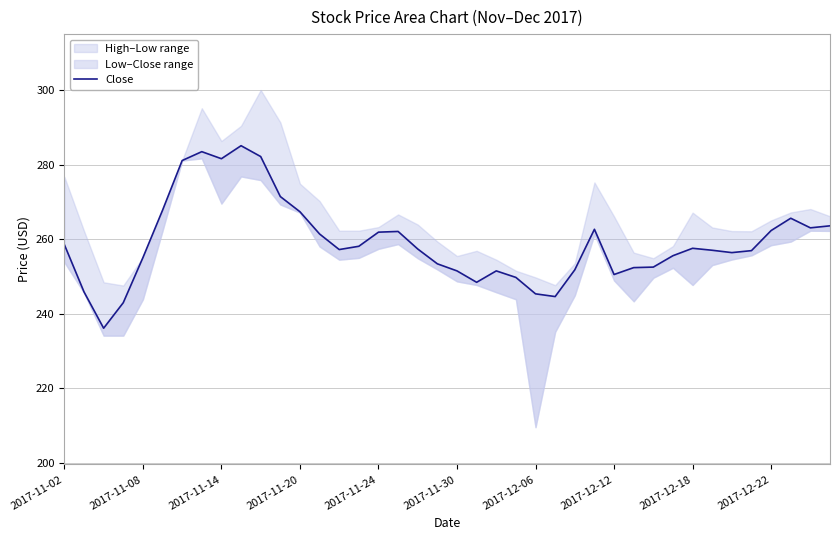

What is the minimum value shown in the chart?

236.1